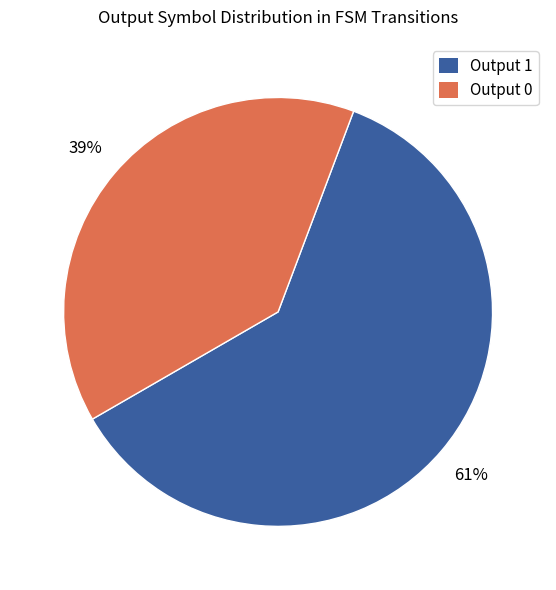

Is there any slice that represents more than half of the pie?

Yes